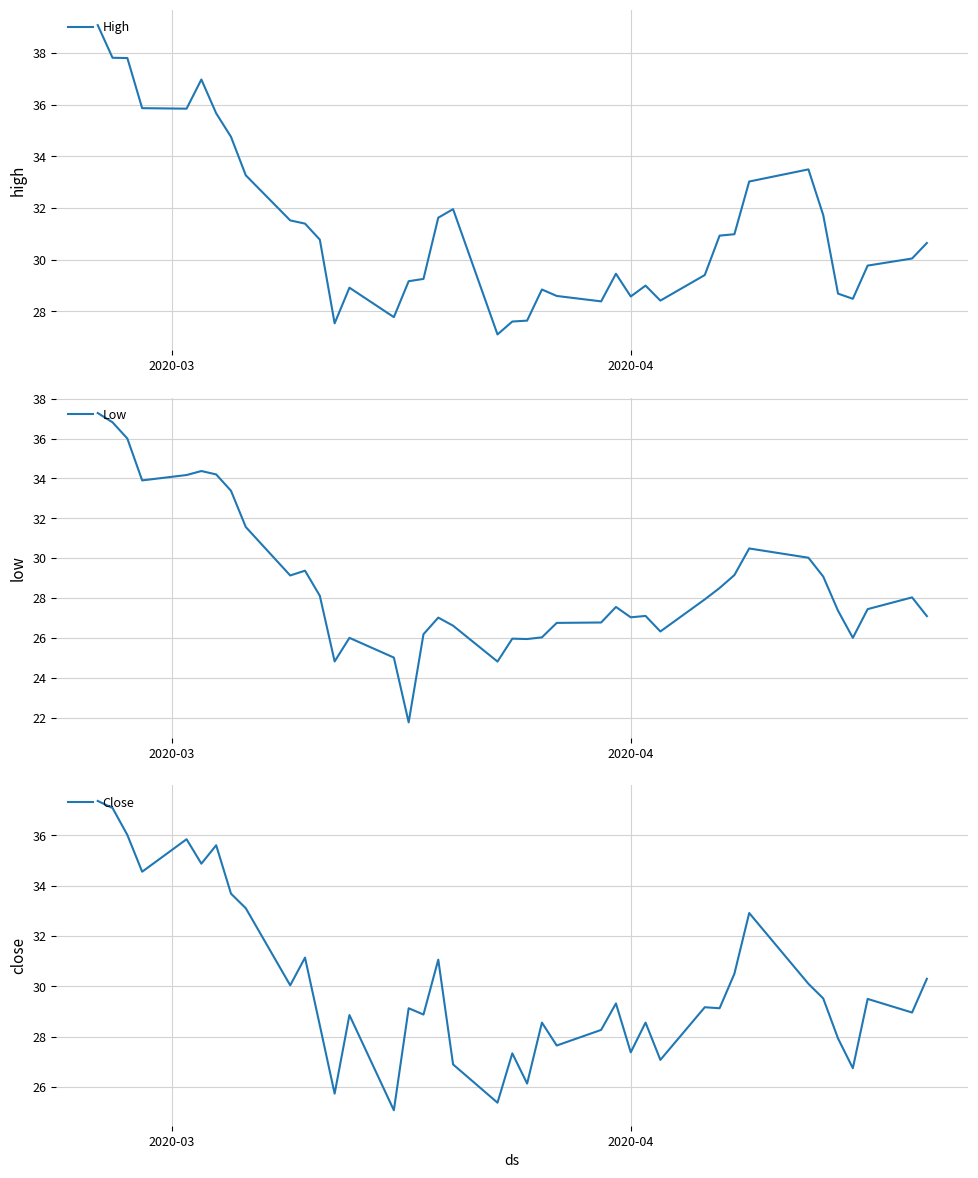

Rank the series by their maximum value, from highest to lowest.

High, Close, Low